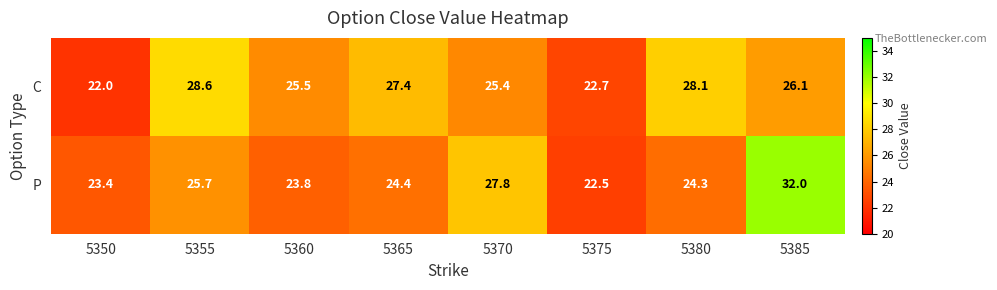

Which series changed the most between 5360 and 5375?

C